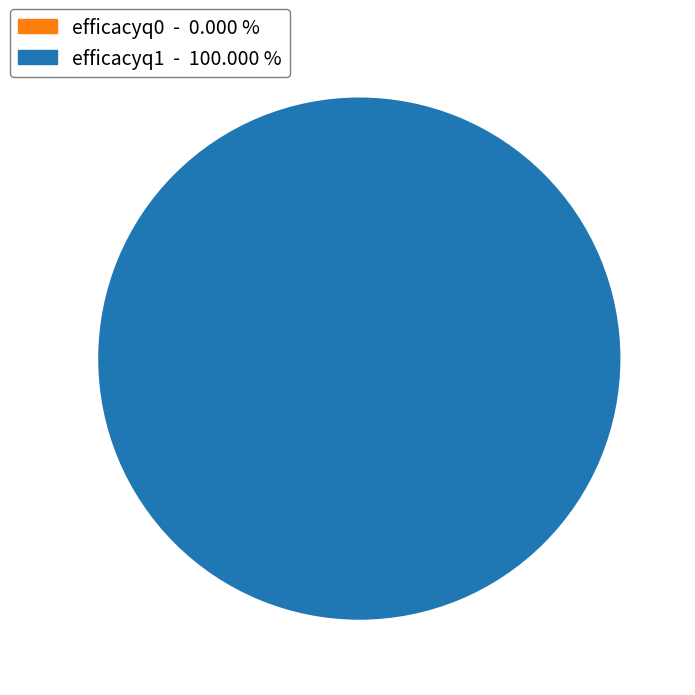

How many slices are in this pie chart?

2